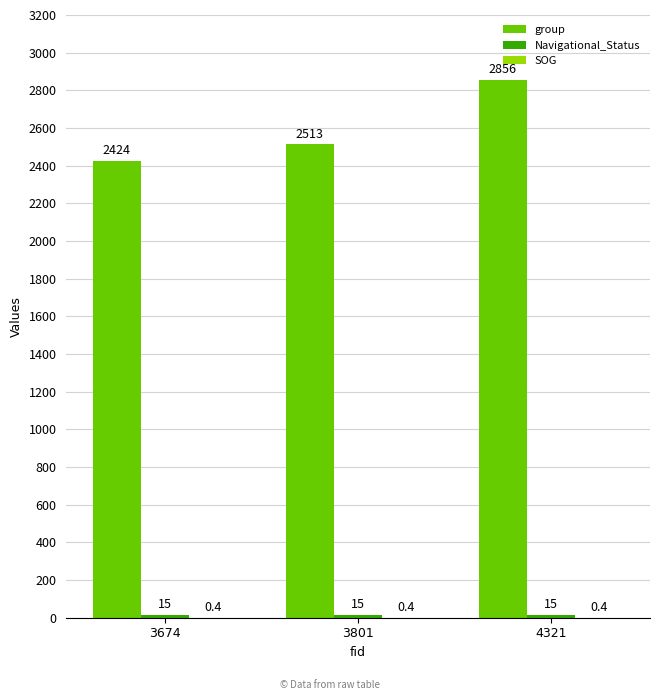

True or false: group has a value of 2513.0 at 3801.

True